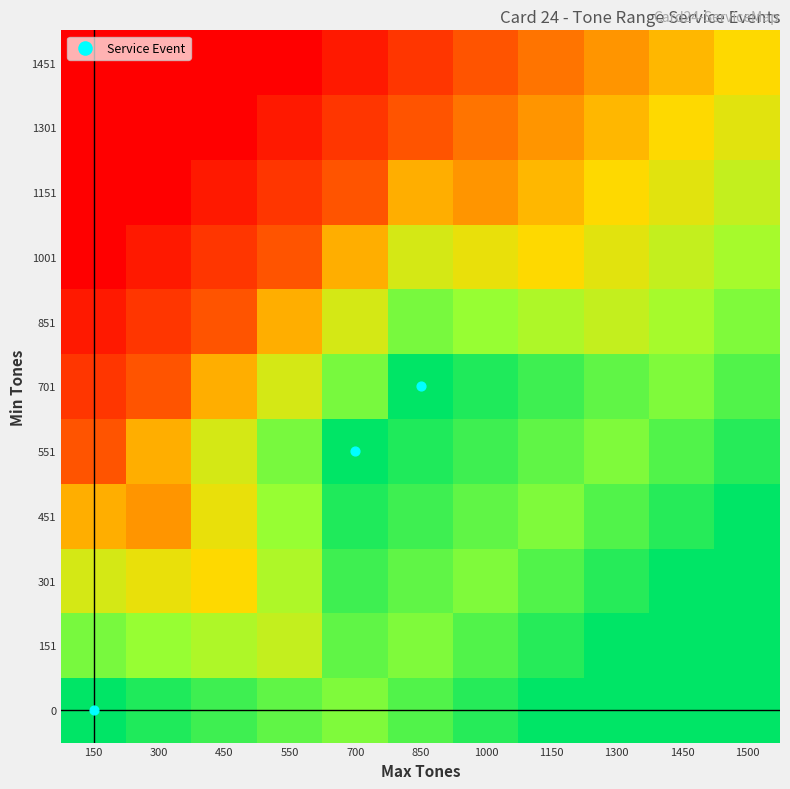

Which category has the lowest value across all series?

150